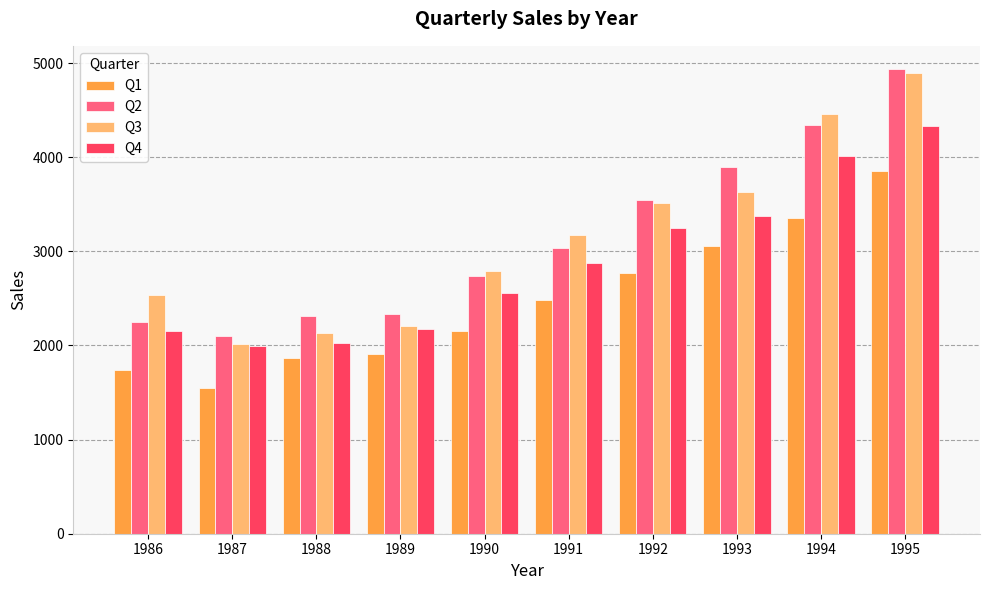

The value of Q3 at 1992 is 3508.0. True or false?

True